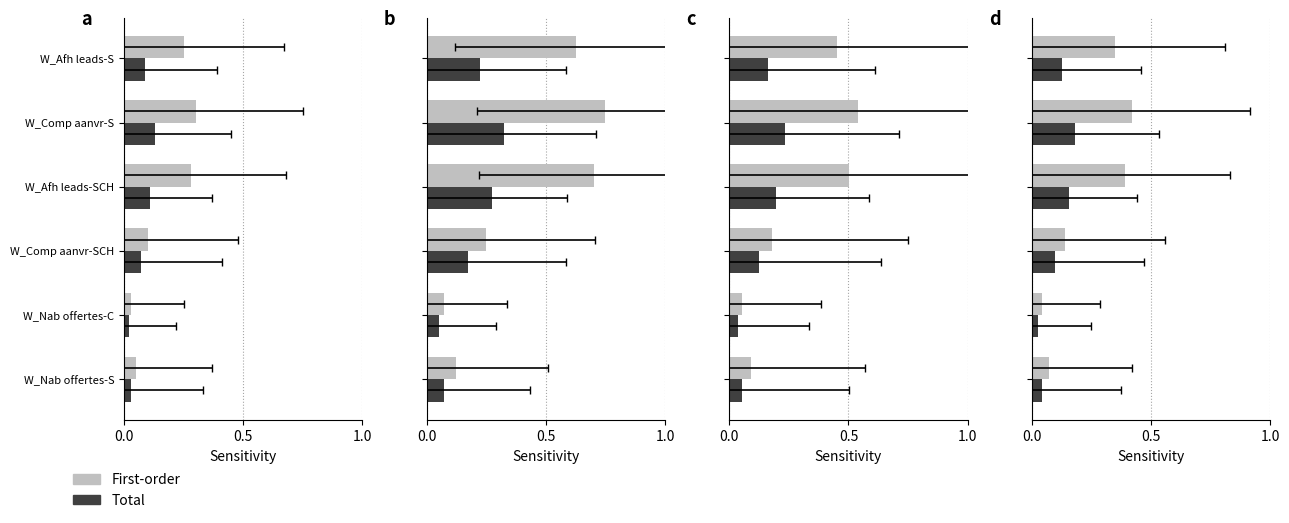

Which has a higher value, W_Nab offertes-S or W_Afh leads-S?

W_Afh leads-S